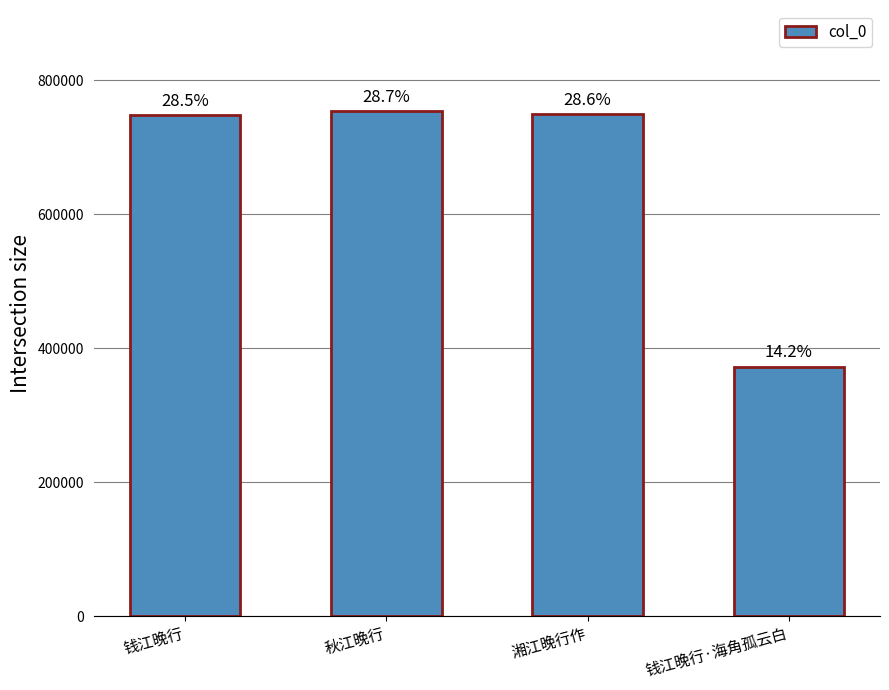

Reading left to right, list all the values displayed in this chart.

747646	754024	749751	372323